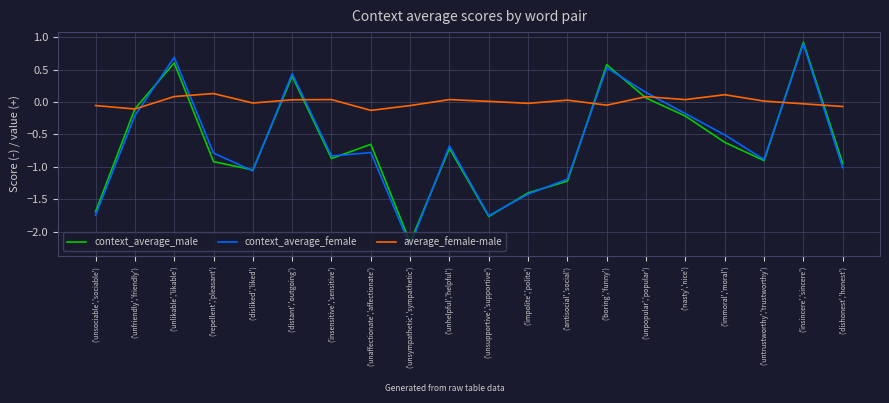

True or false: context_average_female has more than 2 interior local peaks.

True